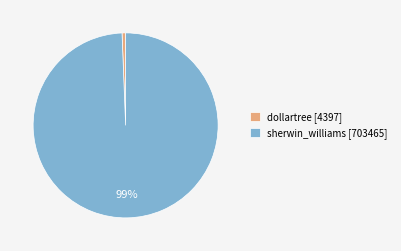

The dollartree slice represents 6% of the pie. True or false?

False